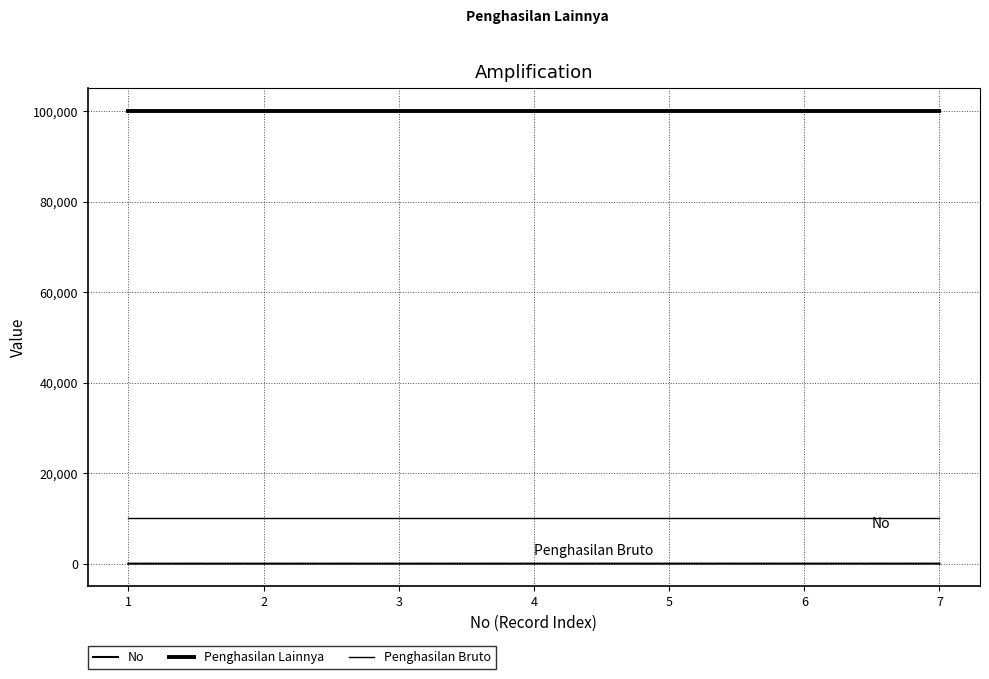

Does the chart display data point markers on the line(s)?

No